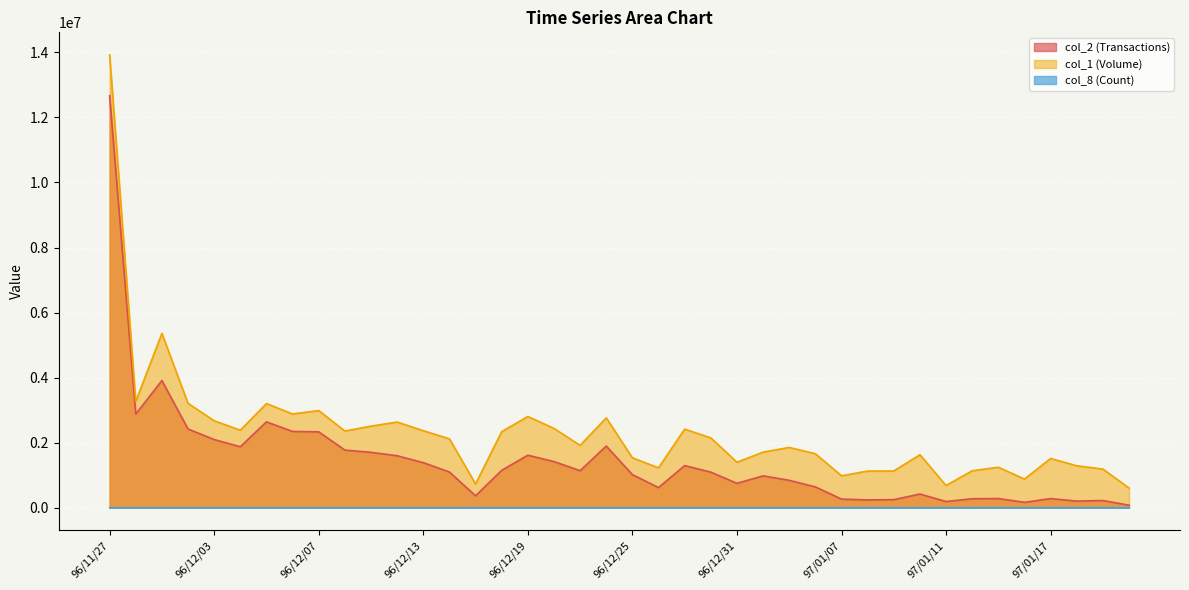

True or false: col_1 (Volume) has a value of 3143820 at 96/12/21.

False